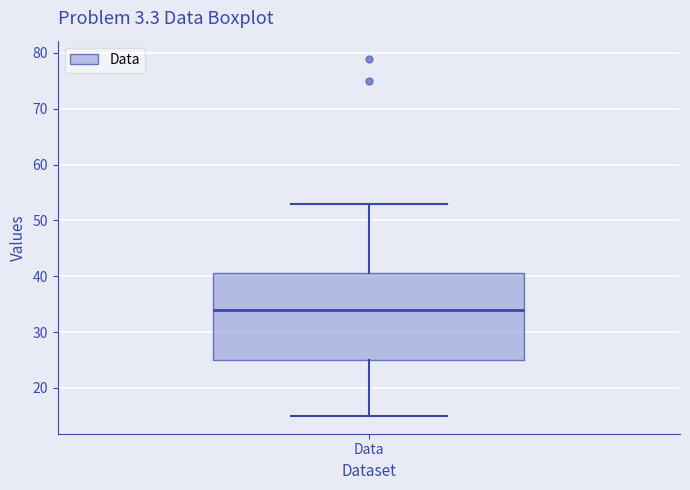

Transcribe this box plot: give where the median line is, the range the box spans, and where the two whiskers end, as read against the y-axis. The values are not printed on the chart, so give them approximately, as read against the axis.

median 34, box 25 to 41, whiskers 15 to 53